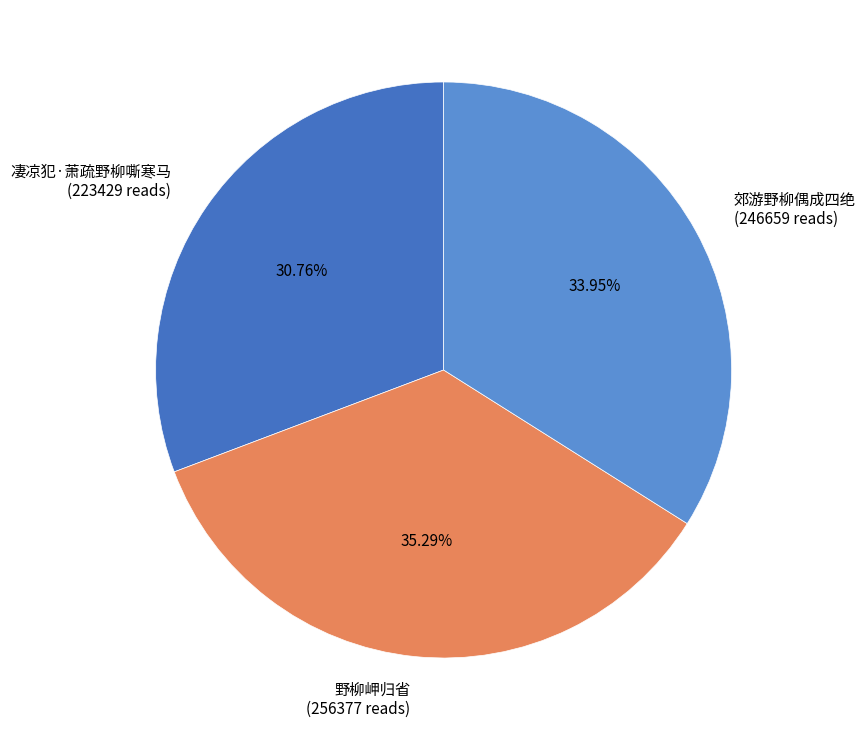

Which category has the smallest portion of the pie?

凄凉犯·萧疏野柳嘶寒马